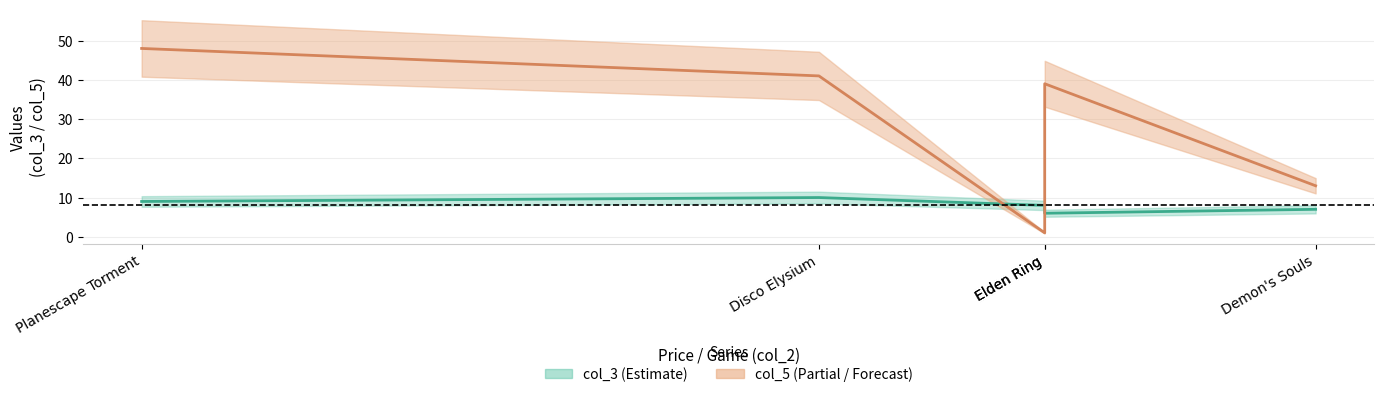

At which category is the sum across all series the highest?

Planescape Torment